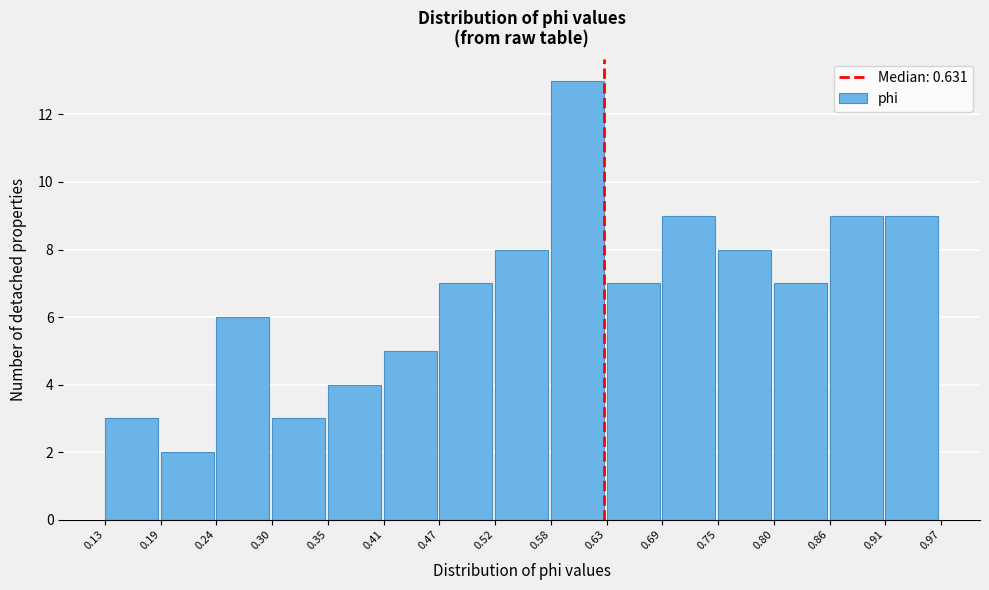

Reading left to right, transcribe this chart: for each bar, give the range it covers on the x-axis and its height. The values are not printed on the chart, so give them approximately, as read against the axis.

0.13 to 0.19: 3
0.19 to 0.24: 2
0.24 to 0.30: 6
0.30 to 0.35: 3
0.35 to 0.41: 4
0.41 to 0.47: 5
0.47 to 0.52: 7
0.52 to 0.58: 8
0.58 to 0.63: 13
0.63 to 0.69: 7
0.69 to 0.75: 9
0.75 to 0.80: 8
0.80 to 0.86: 7
0.86 to 0.91: 9
0.91 to 0.97: 9